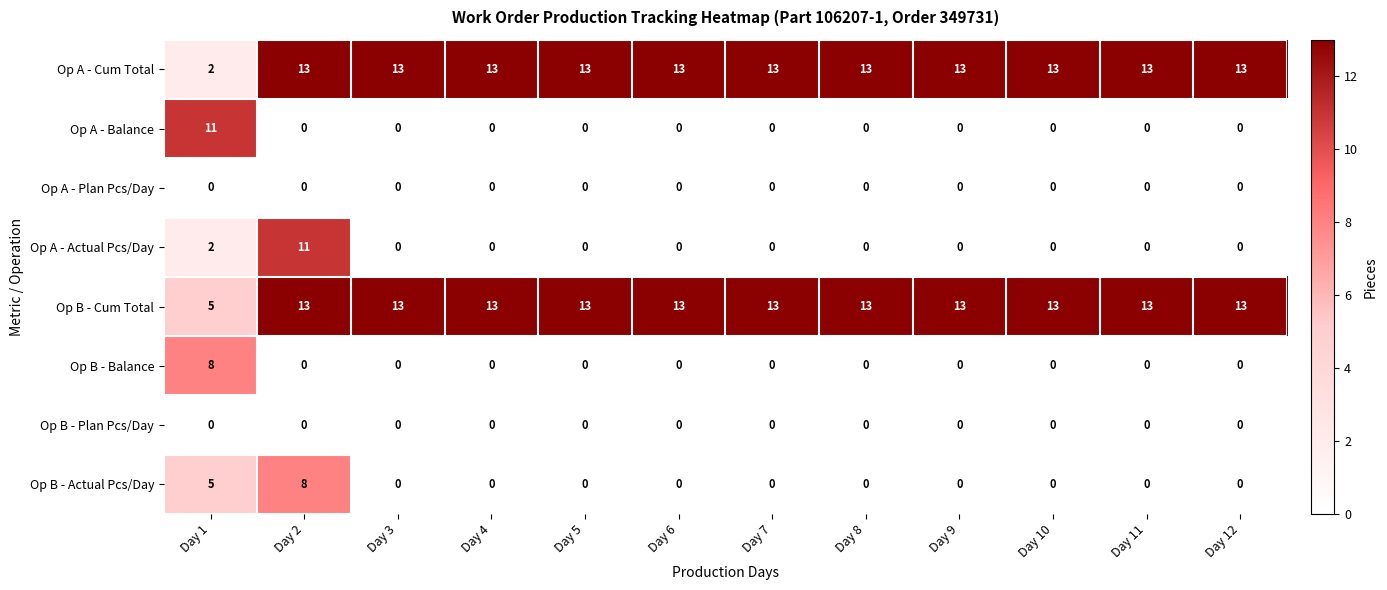

At how many categories does at least one series exceed 5?

12